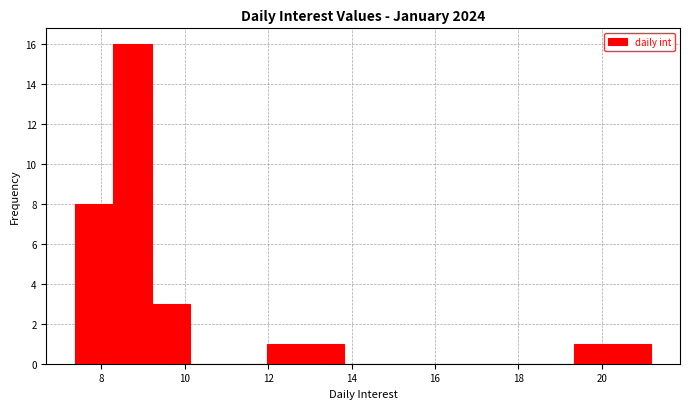

Reading left to right, list every bar in this chart as the range it spans on the x-axis followed by its height. Neither the bar edges nor the heights are printed on the chart, so give them approximately, as read against the axes.

7.4 to 8.2: 8
8.2 to 9.2: 16
9.2 to 10.2: 3
10.2 to 11.0: 0
11.0 to 12.0: 0
12.0 to 12.8: 1
12.8 to 13.8: 1
13.8 to 14.8: 0
14.8 to 15.6: 0
15.6 to 16.6: 0
16.6 to 17.6: 0
17.6 to 18.4: 0
18.4 to 19.4: 0
19.4 to 20.2: 1
20.2 to 21.2: 1